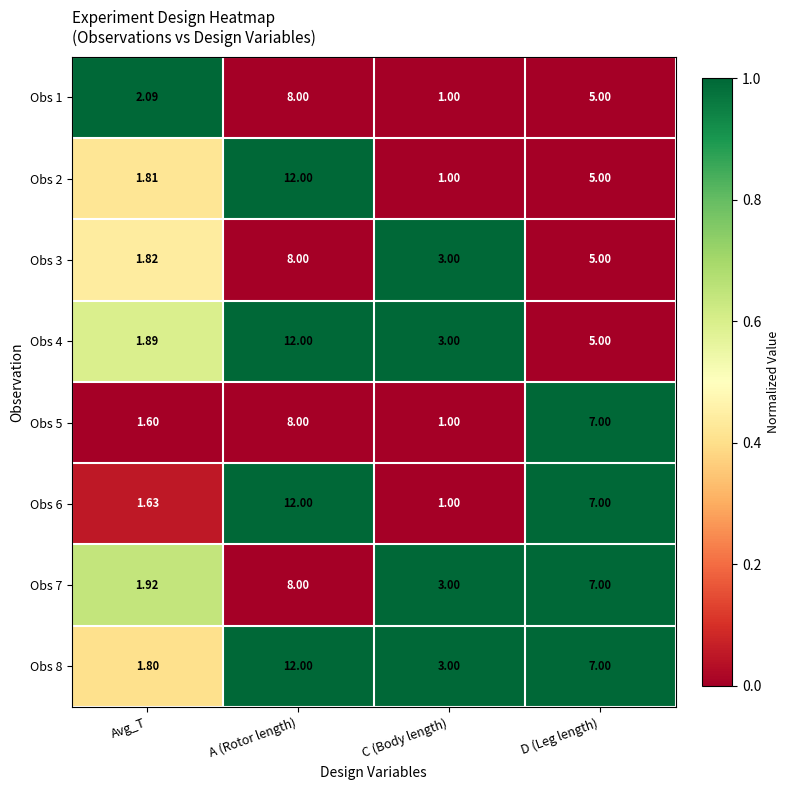

At which category does the chart reach its peak across all series?

A (Rotor length)